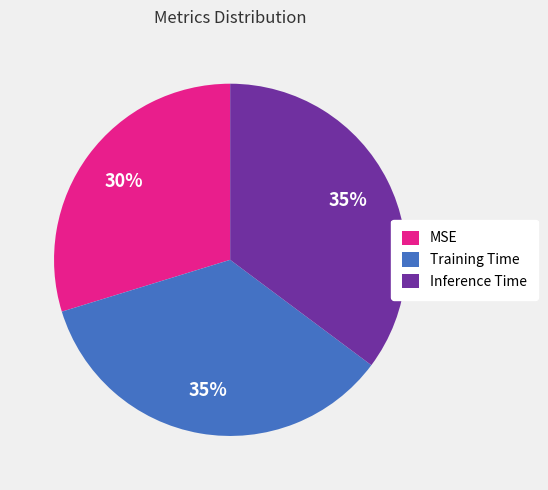

The Training Time slice represents 35% of the pie. True or false?

True